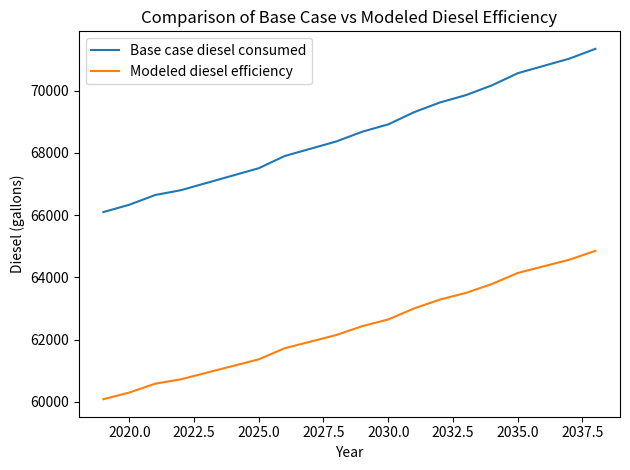

At how many categories does at least one series exceed 64305?

20